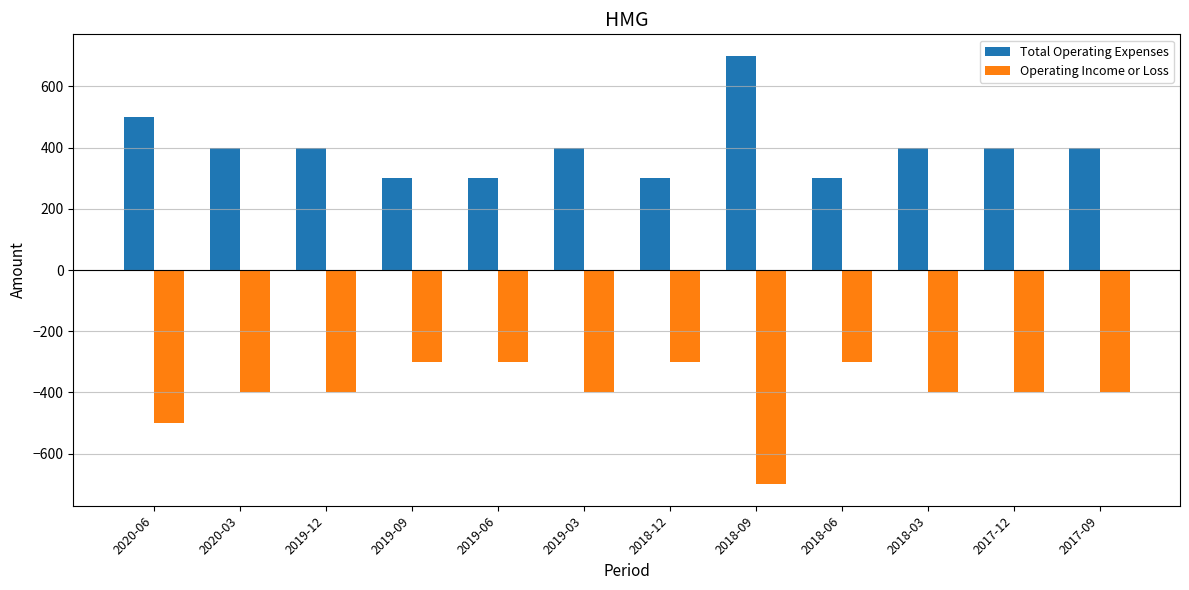

What is the approximate value of Operating Income or Loss at 2018-03?

-400